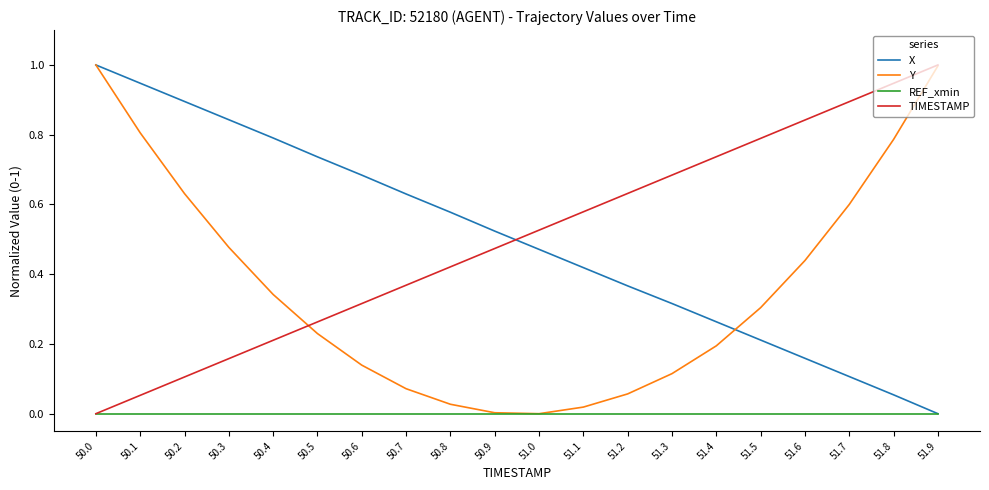

How many lines are shown in the chart?

4